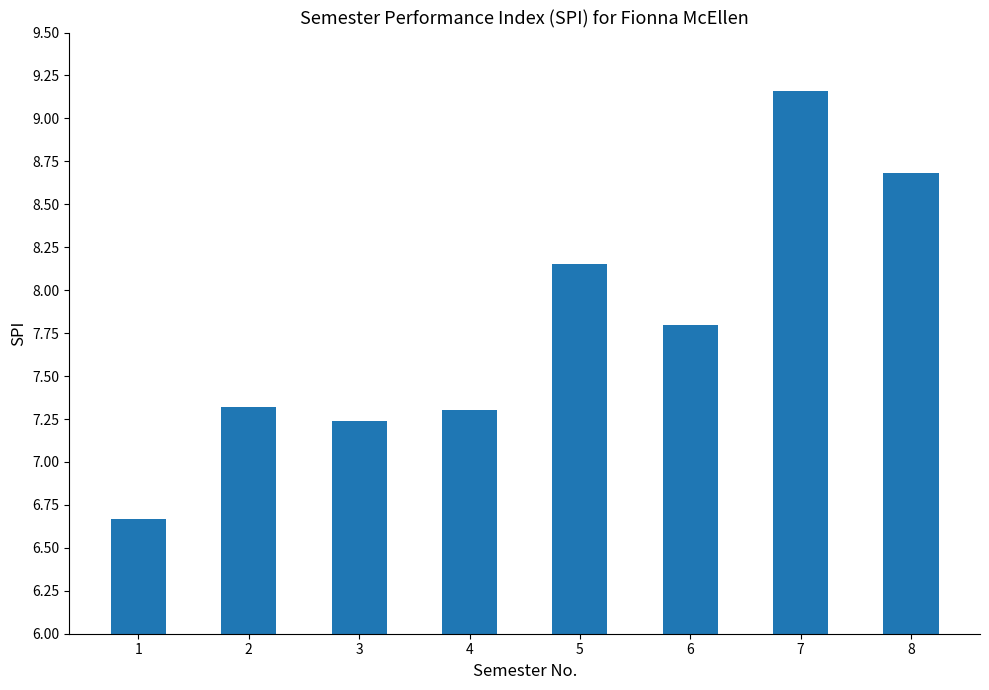

Which category has the highest value across all series?

7